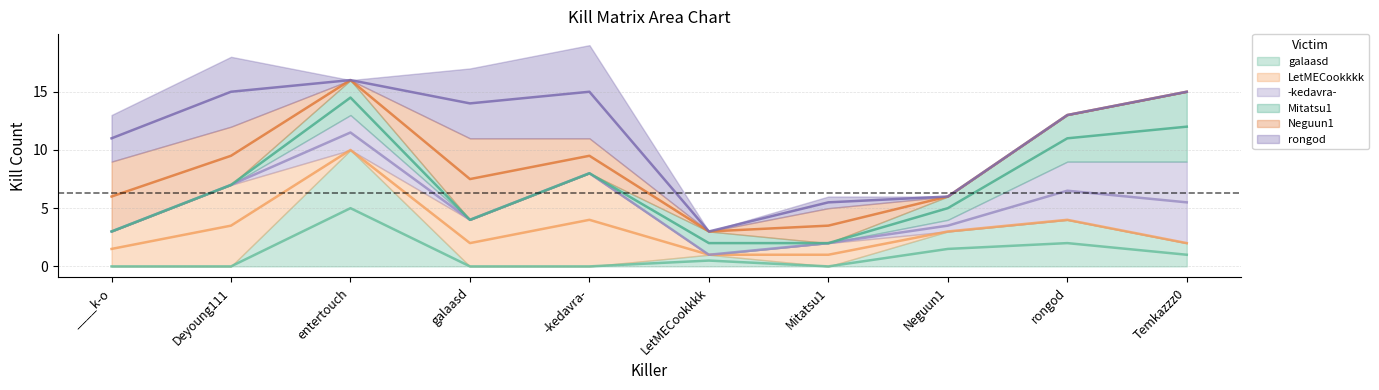

What position from the left is rongod?

9